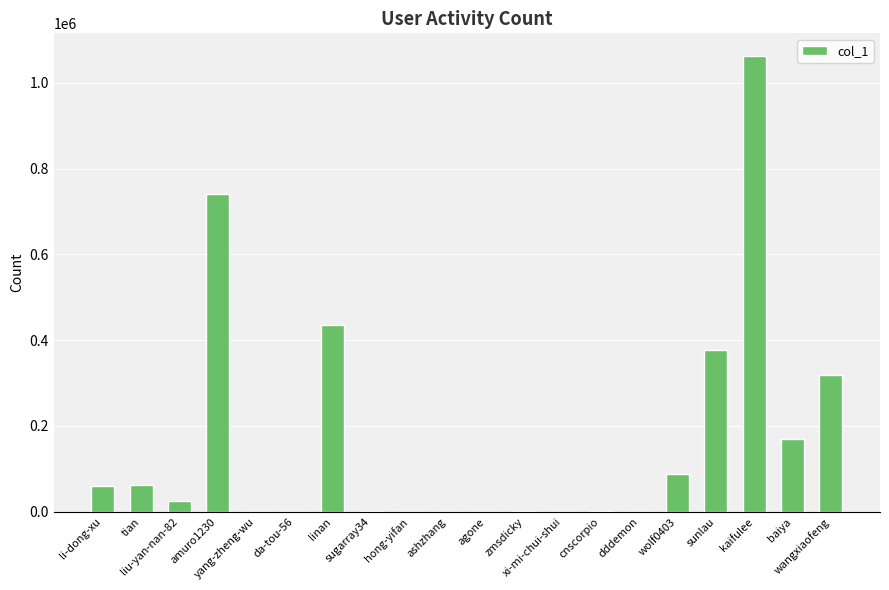

What is the greatest value displayed?

1062206